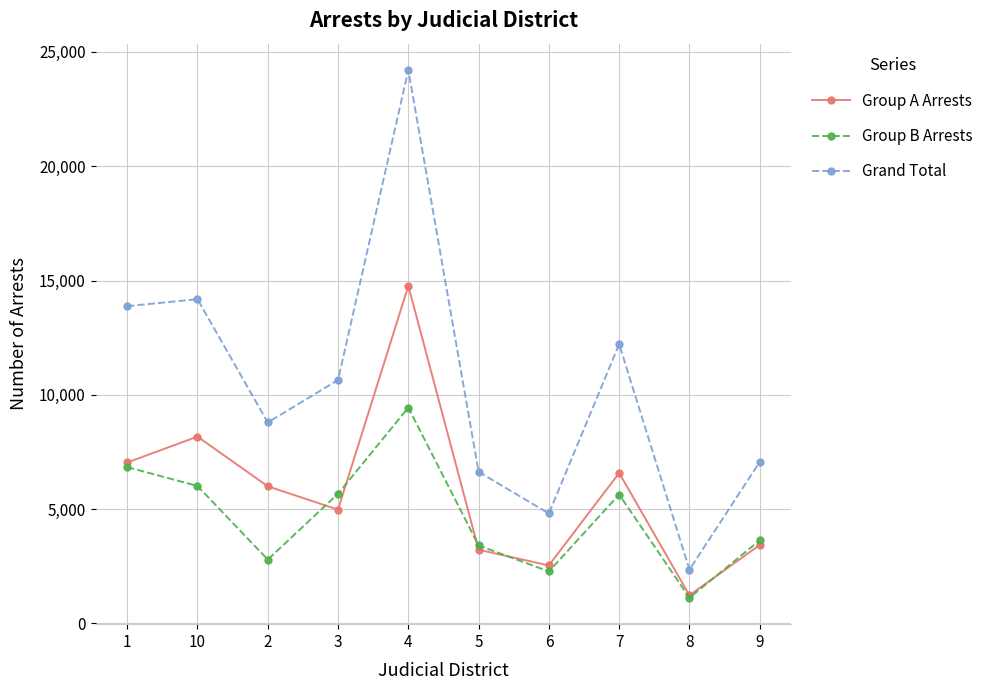

The Grand Total series shows 1728 at 5. True or false?

False